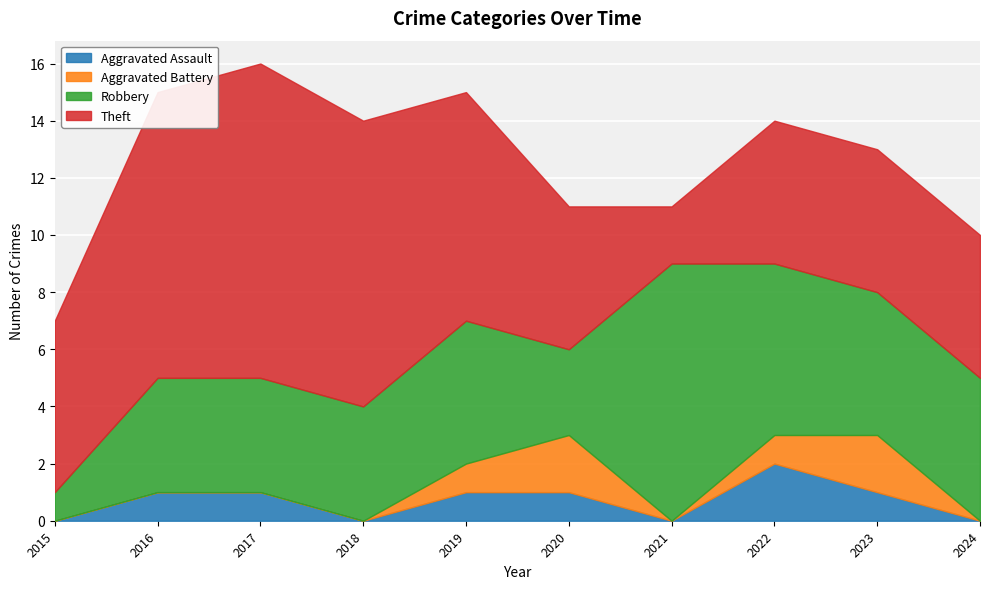

The Aggravated Assault series shows 1 at 2023. True or false?

True